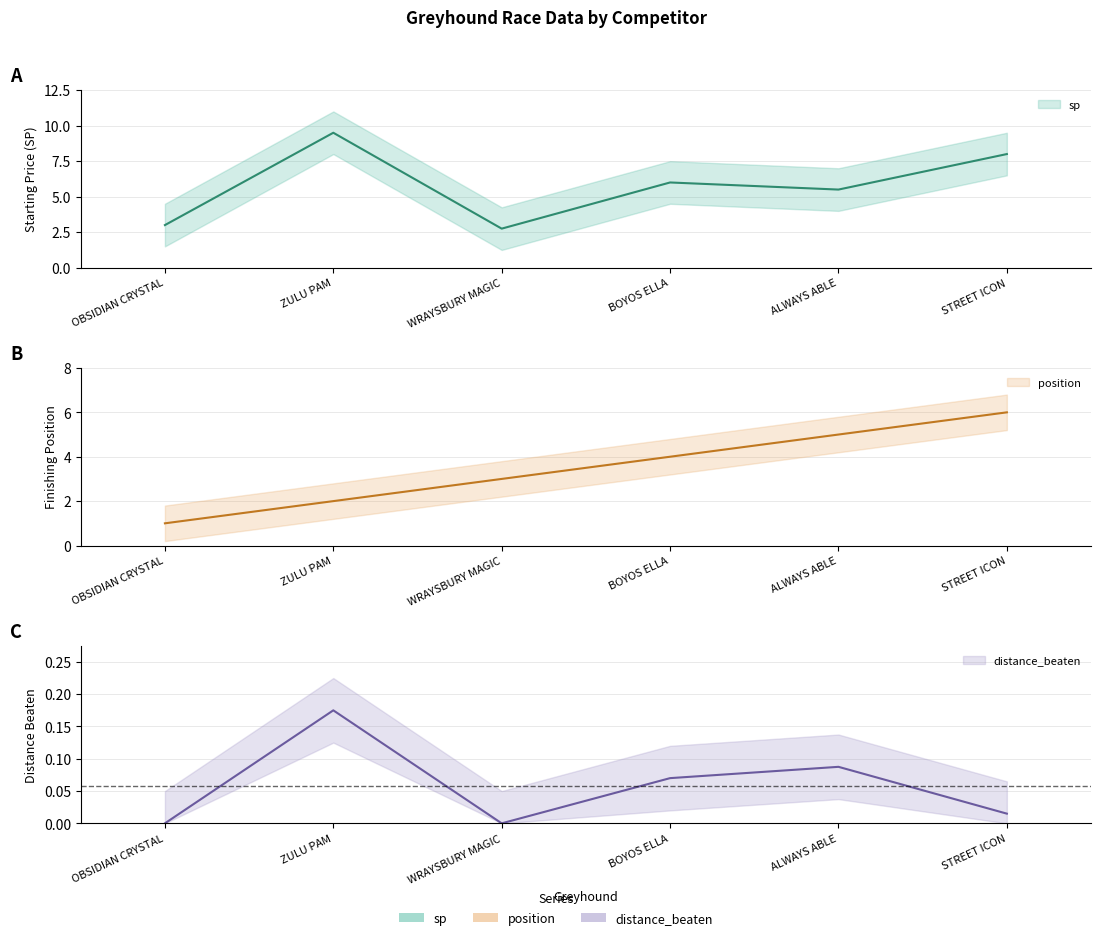

Reading left to right, list all the values displayed in this chart.

sp: OBSIDIAN CRYSTAL=3.0	ZULU PAM=9.5	WRAYSBURY MAGIC=2.8	BOYOS ELLA=6.0	ALWAYS ABLE=5.5	STREET ICON=8.0
position: OBSIDIAN CRYSTAL=1.0	ZULU PAM=2.0	WRAYSBURY MAGIC=3.0	BOYOS ELLA=4.0	ALWAYS ABLE=5.0	STREET ICON=6.0
distance_beaten: OBSIDIAN CRYSTAL=0.0	ZULU PAM=0.2	WRAYSBURY MAGIC=0.0	BOYOS ELLA=0.1	ALWAYS ABLE=0.1	STREET ICON=0.0